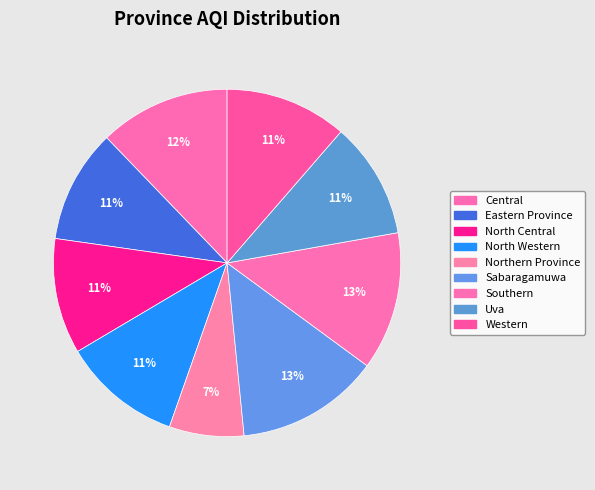

To the nearest percent, what percentage of the pie is Eastern Province?

11%